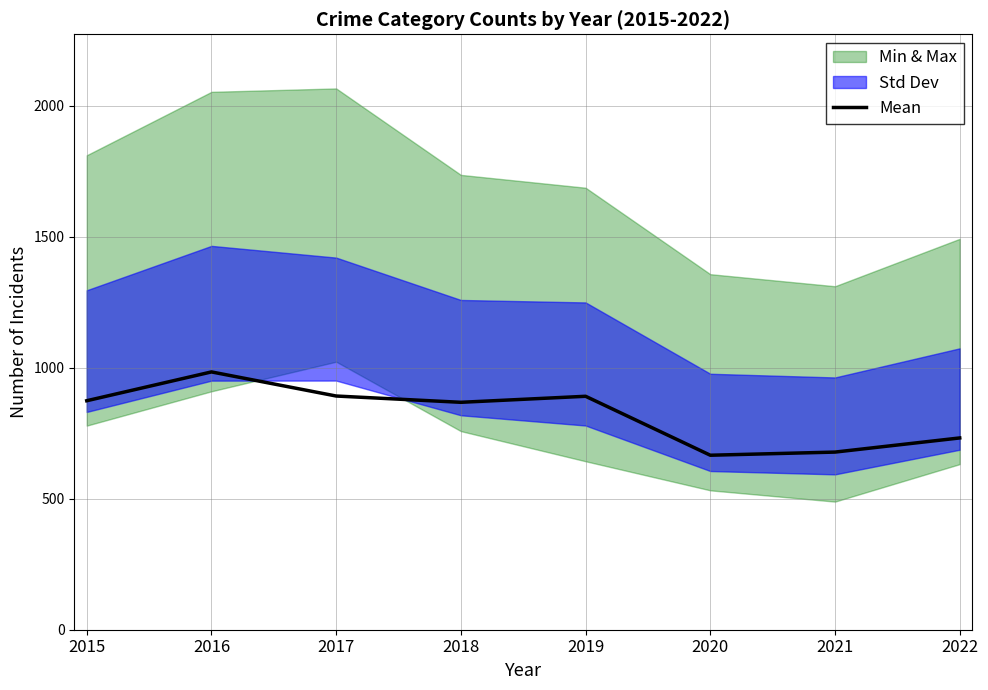

What is the value of the 8th point from the left?

732